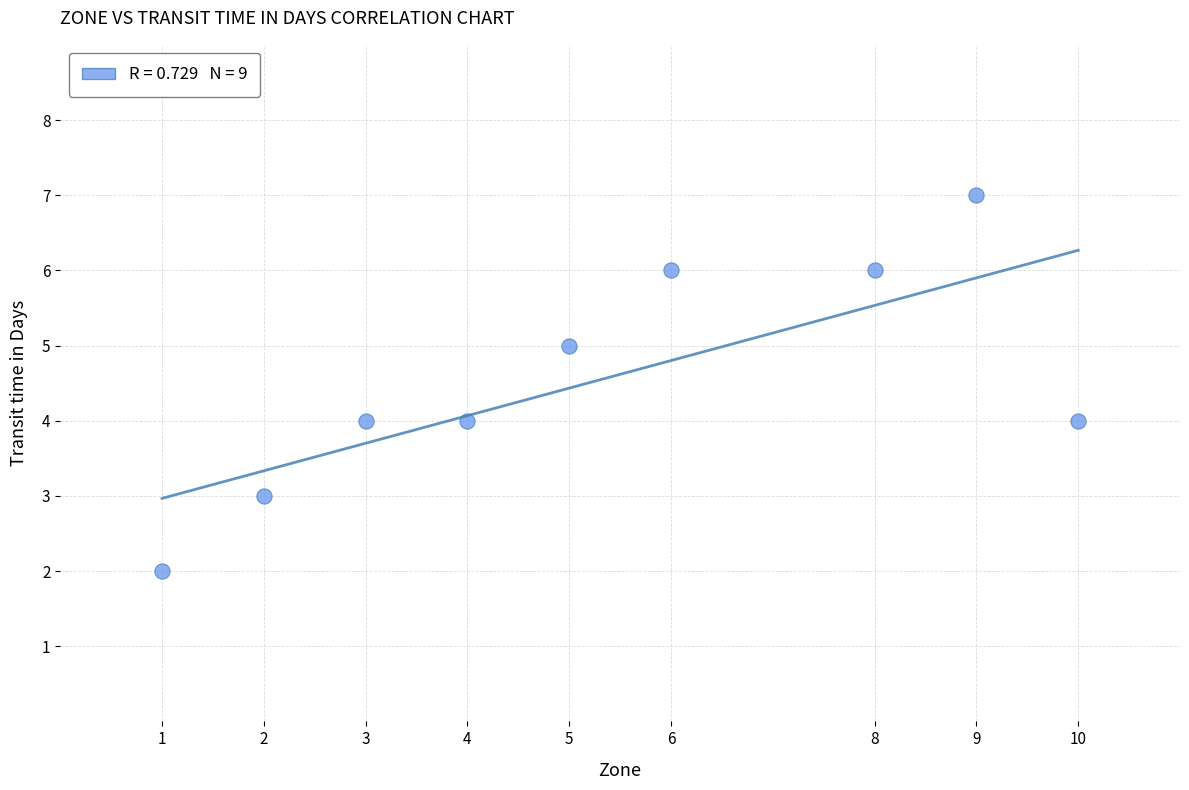

What is the range of X values (max minus min)?

9